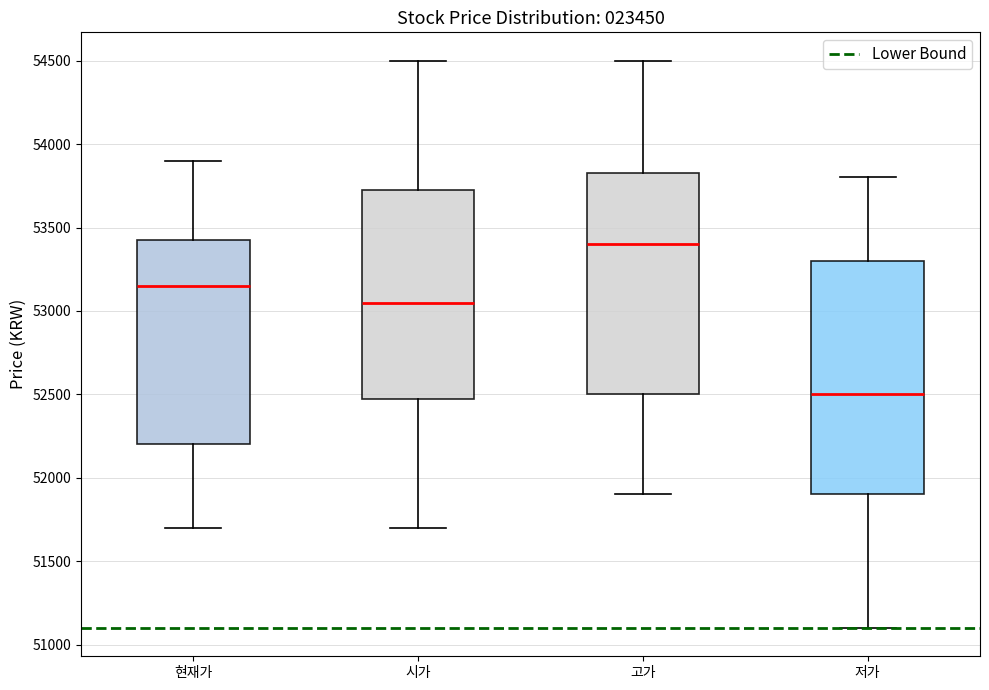

Comparing the boxes themselves (not the whiskers), which one is the tallest?

저가